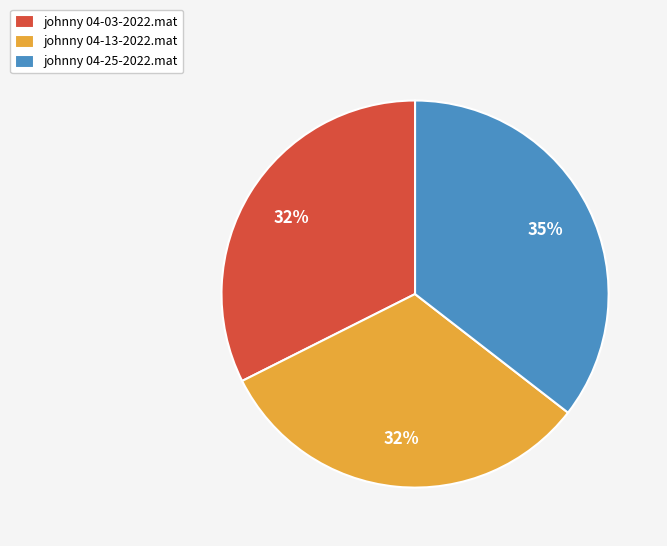

Is the sum of johnny 04-03-2022.mat and johnny 04-13-2022.mat greater than half?

Yes